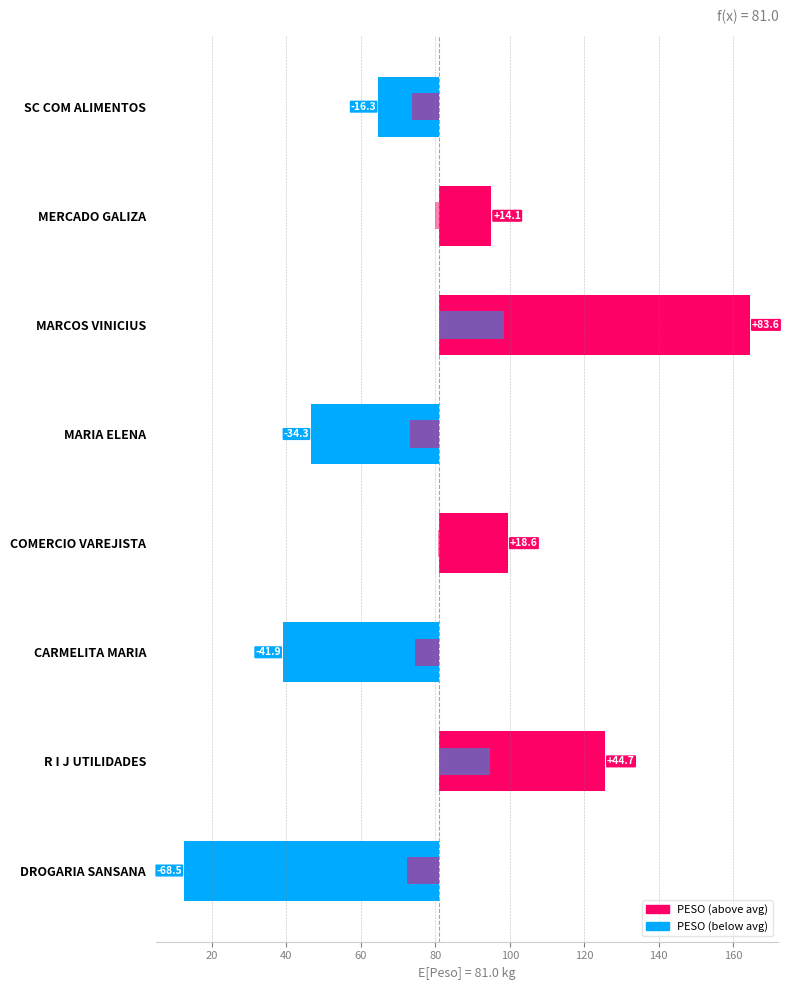

How many data points in PESO deviation are above 14?

4